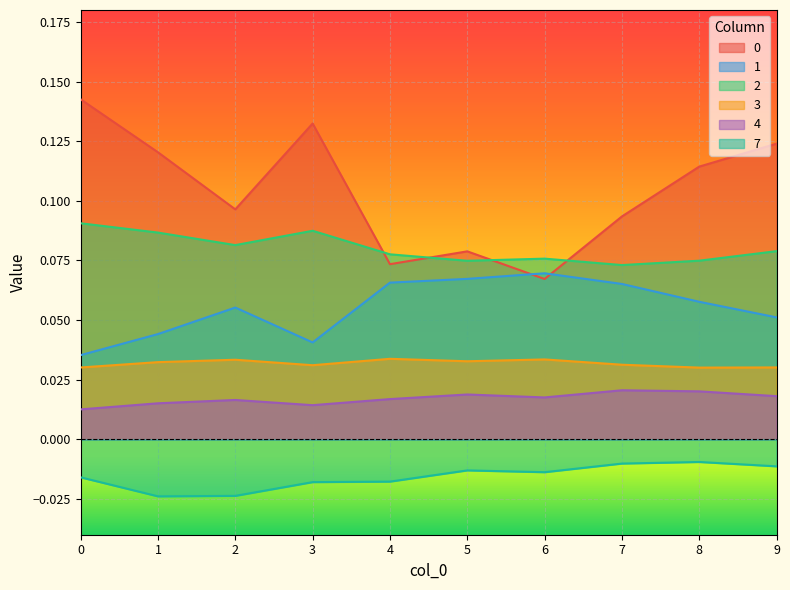

List the labels in order of 2 value, smallest first.

7, 5, 8, 6, 4, 9, 2, 1, 3, 0